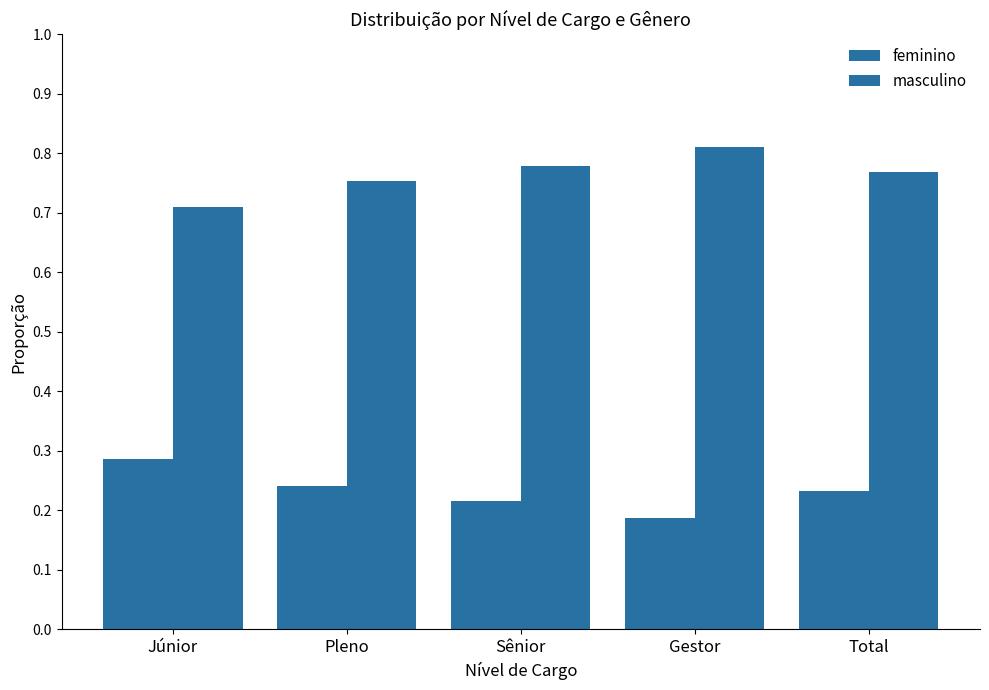

Which series changed the most between Sênior and Total?

feminino